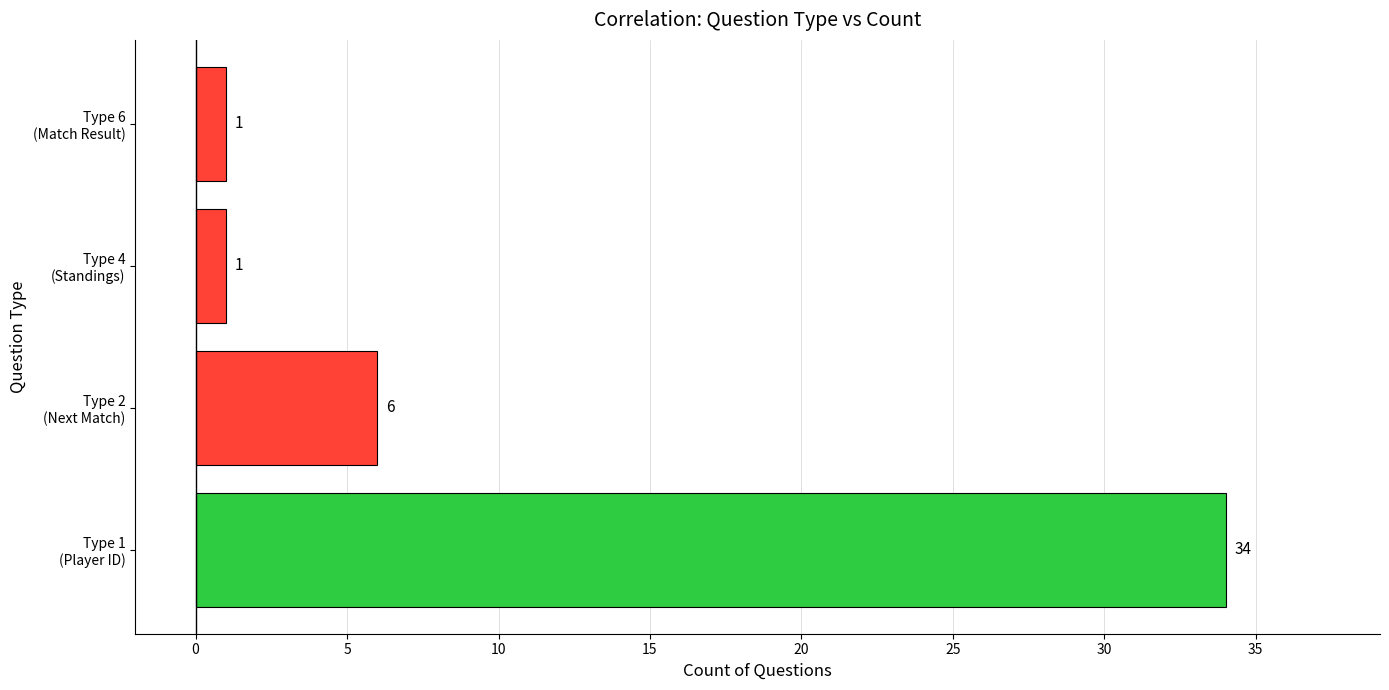

Reading top to bottom, what are all the values shown in this chart?

1	1	6	34